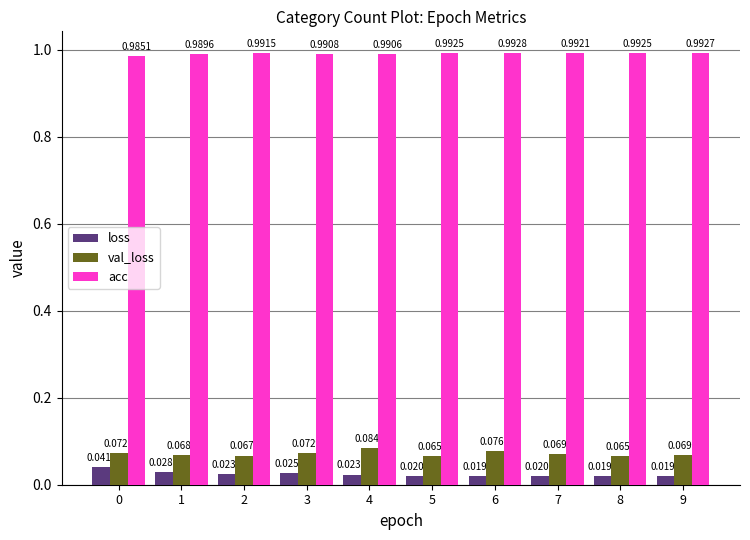

Count the acc values in the range 0 to 1.

10